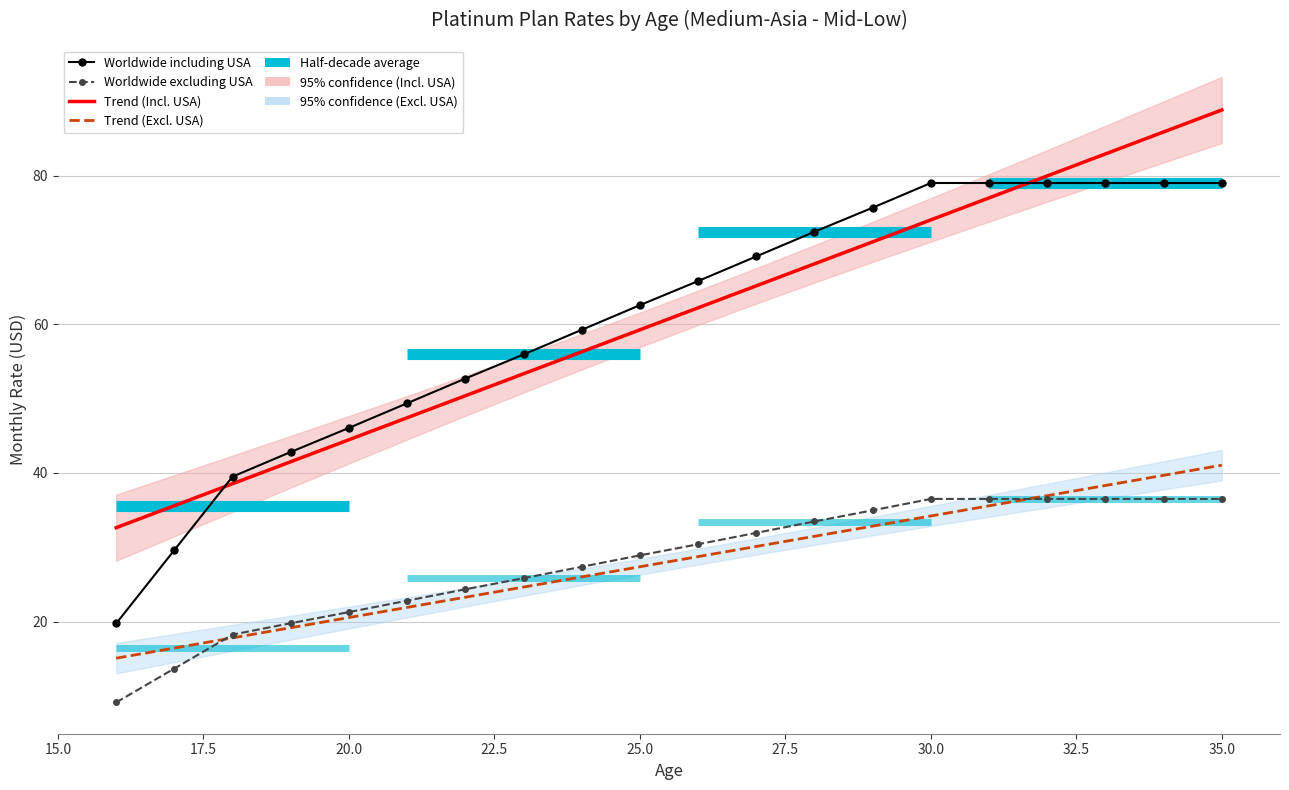

True or false: Worldwide including USA and Trend (Worldwide excluding USA) cross at least once.

False